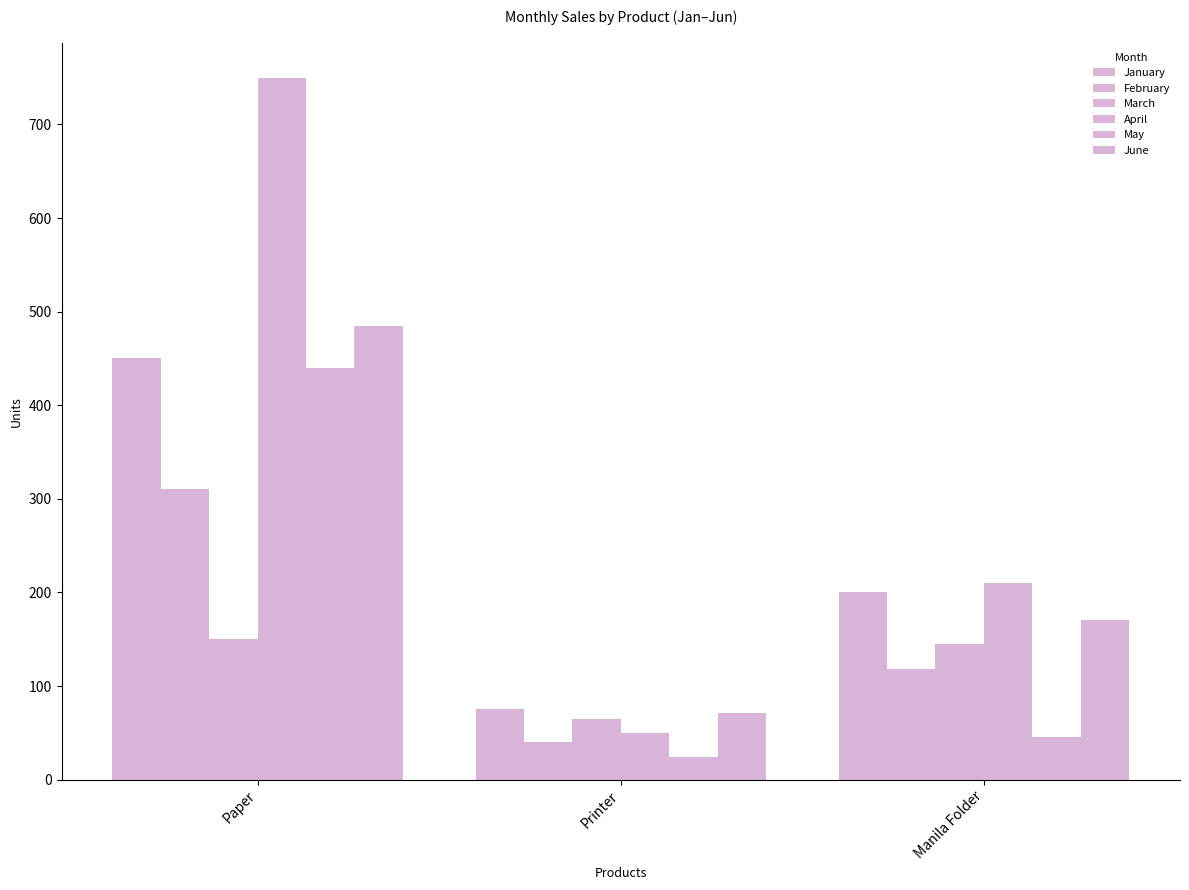

Which category has the highest value in the March series?

Paper